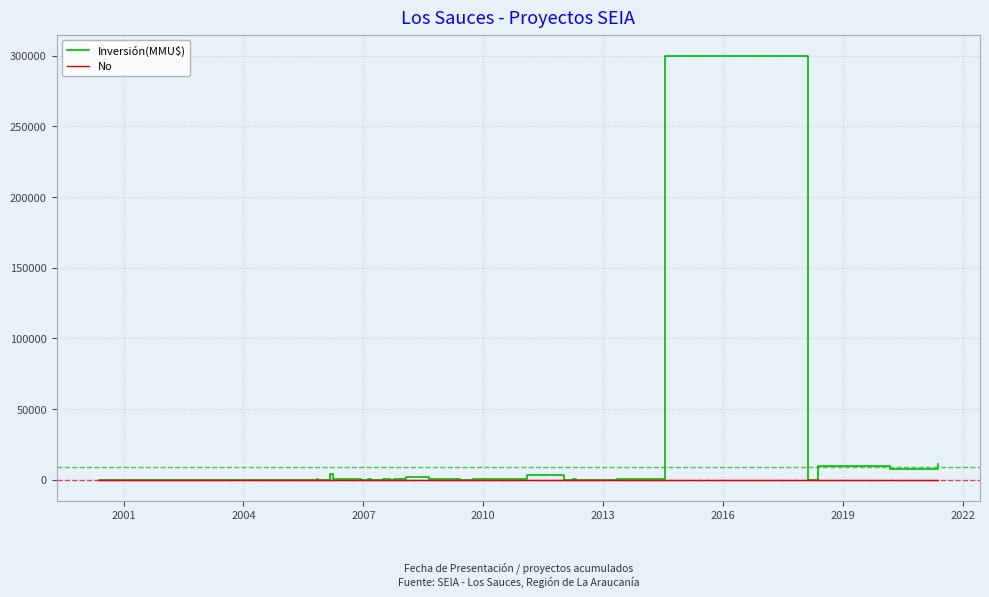

What is the greatest value displayed?

300000